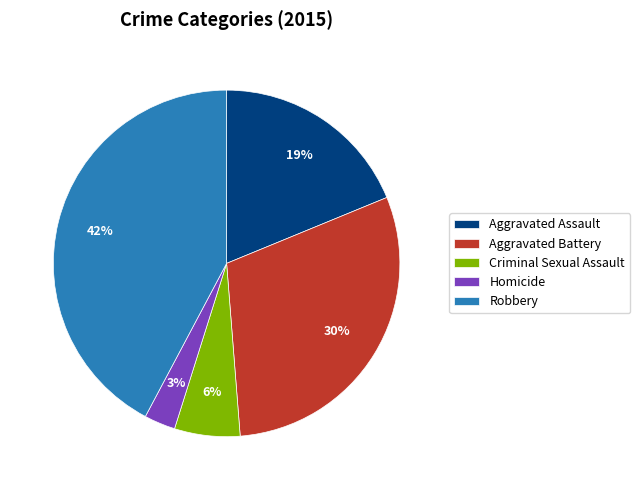

Is there any slice that represents more than half of the pie?

No